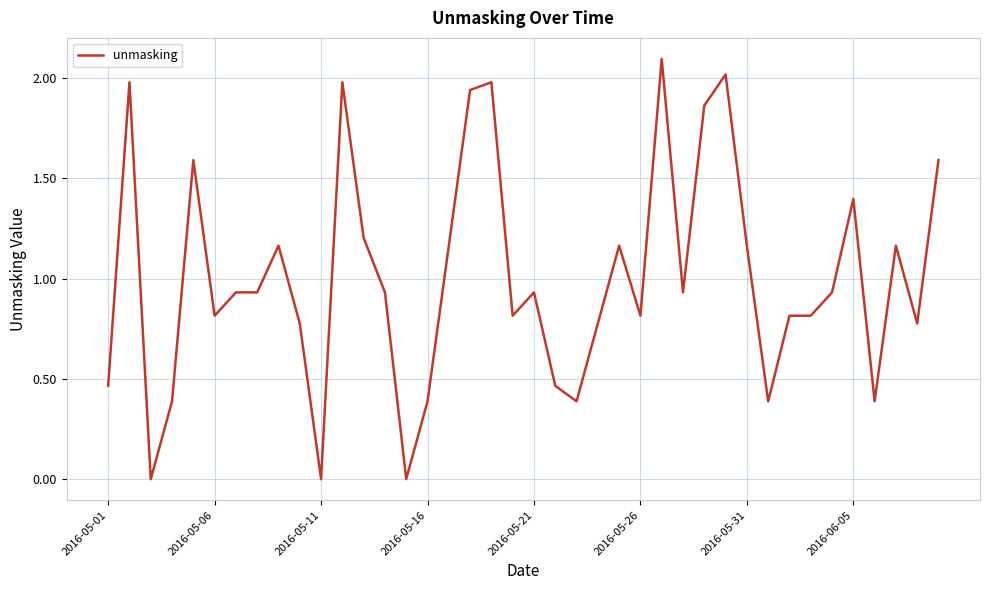

What is the difference between the maximum and minimum values?

2.1